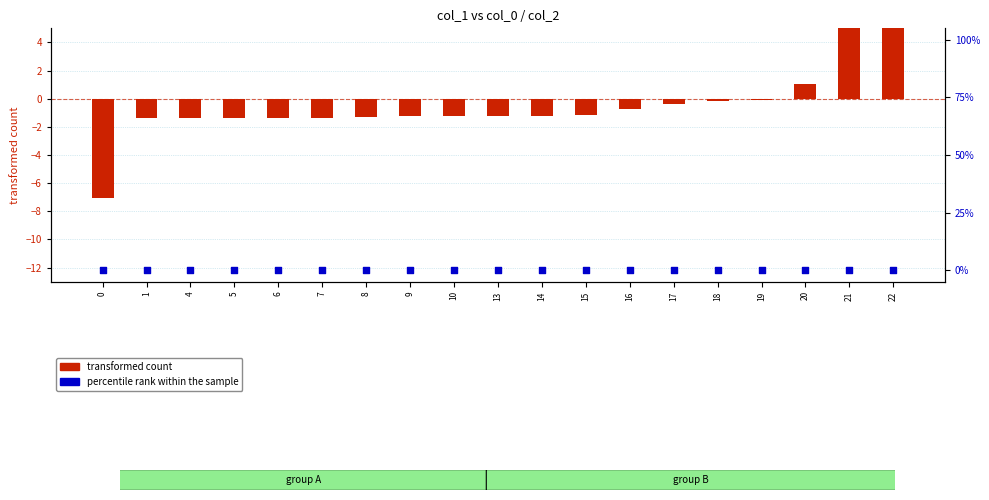

What is the total value across all series at 8?

-1.3